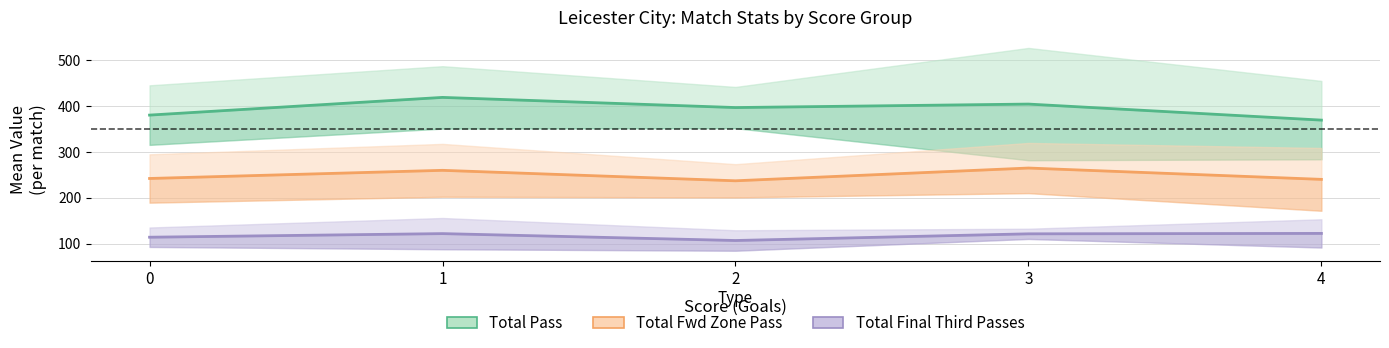

True or false: Total Final Third Passes and Total Pass cross at least once.

False